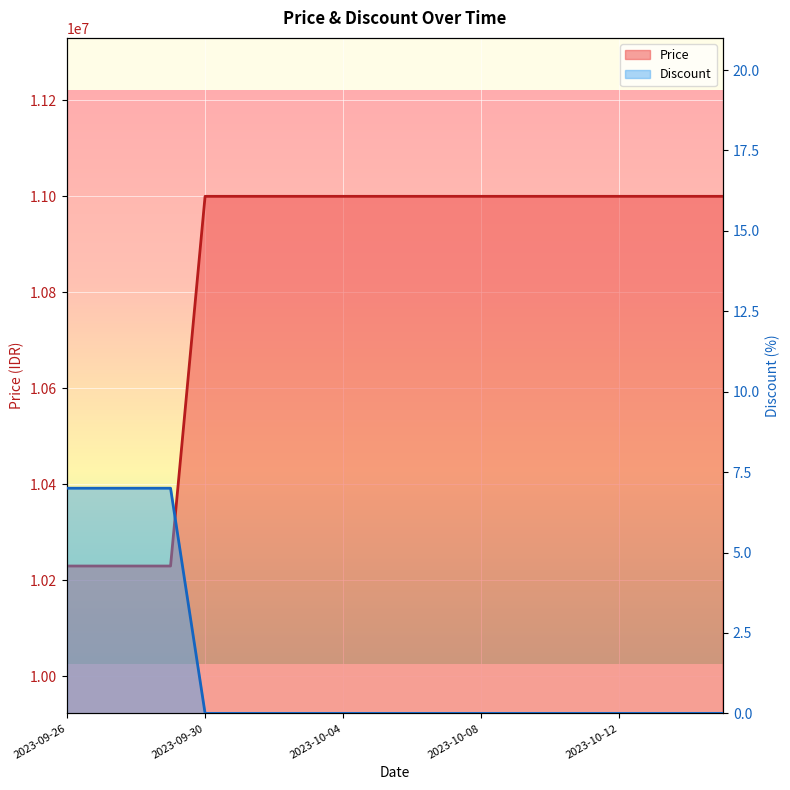

List the series in order of their overall mean, highest first.

Price, Discount